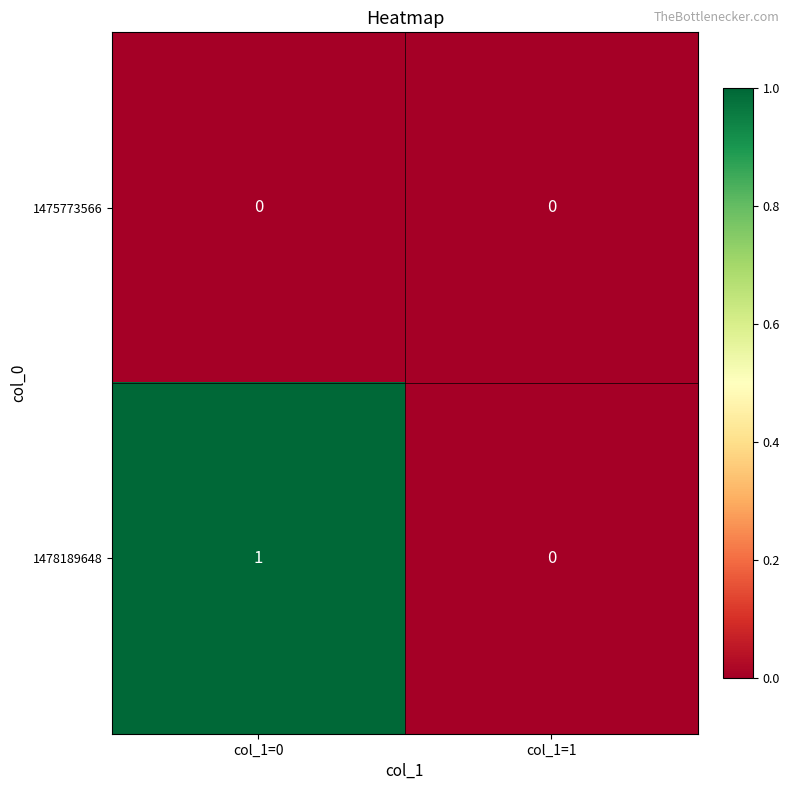

True or false: 1475773566 has a value of 0 at col_1=0.

True